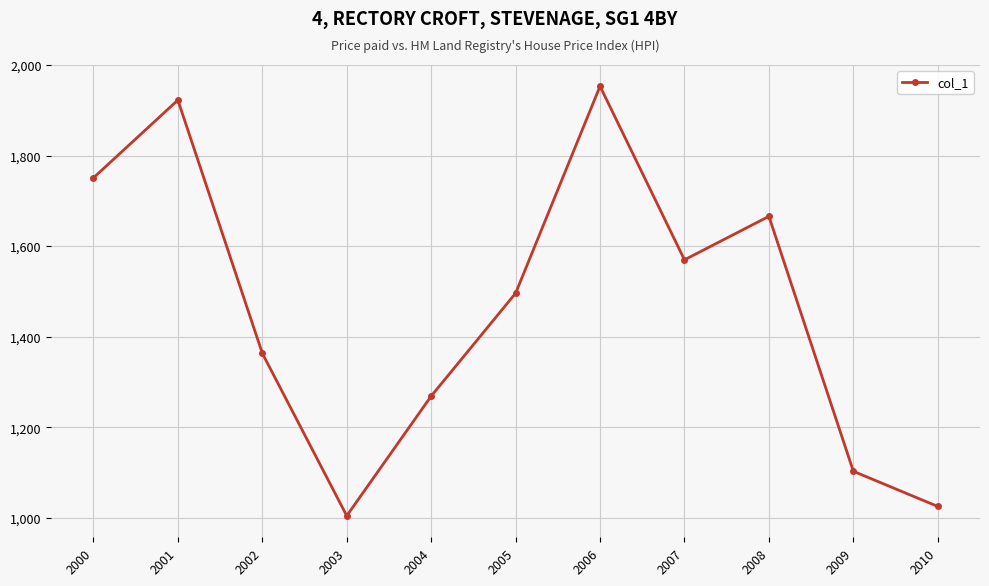

What is the change in value from 2002 to 2010?

-338.3